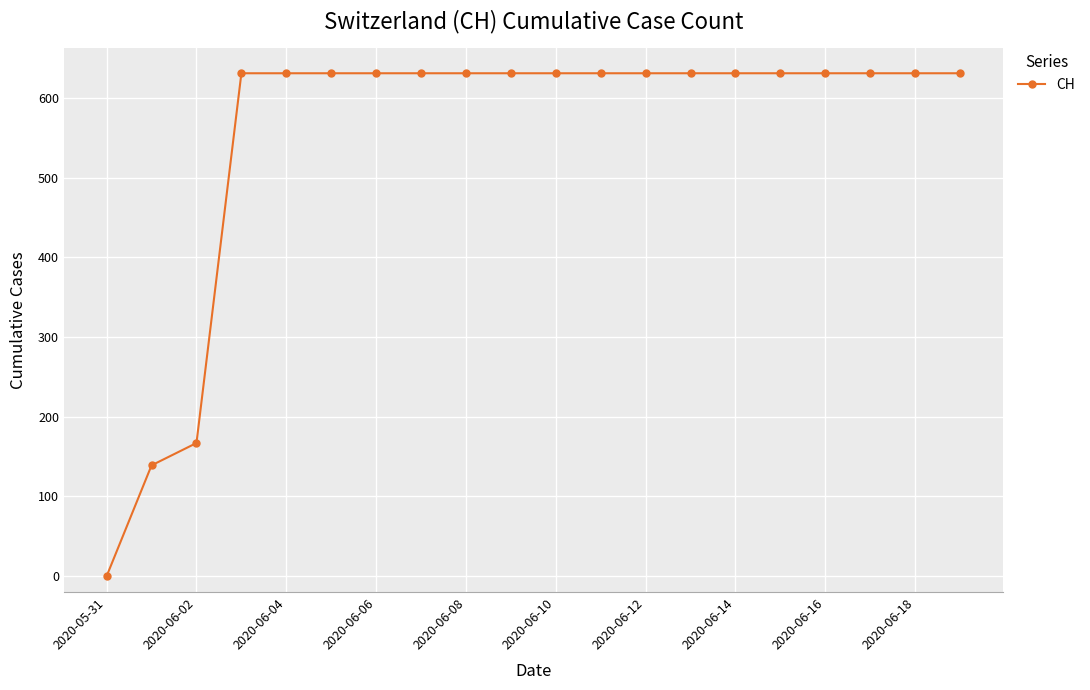

What is the difference between the second highest and minimum values?

631